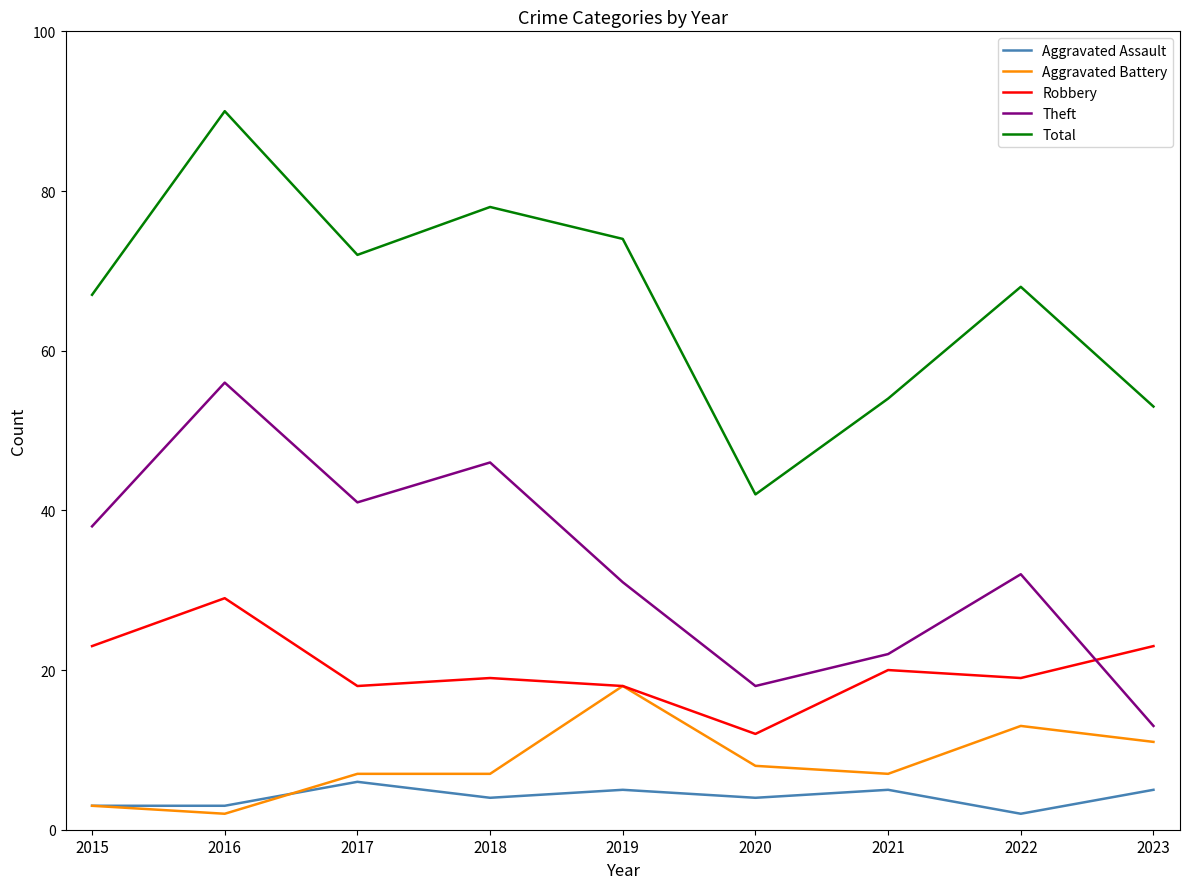

Count the number of categories in the chart.

9